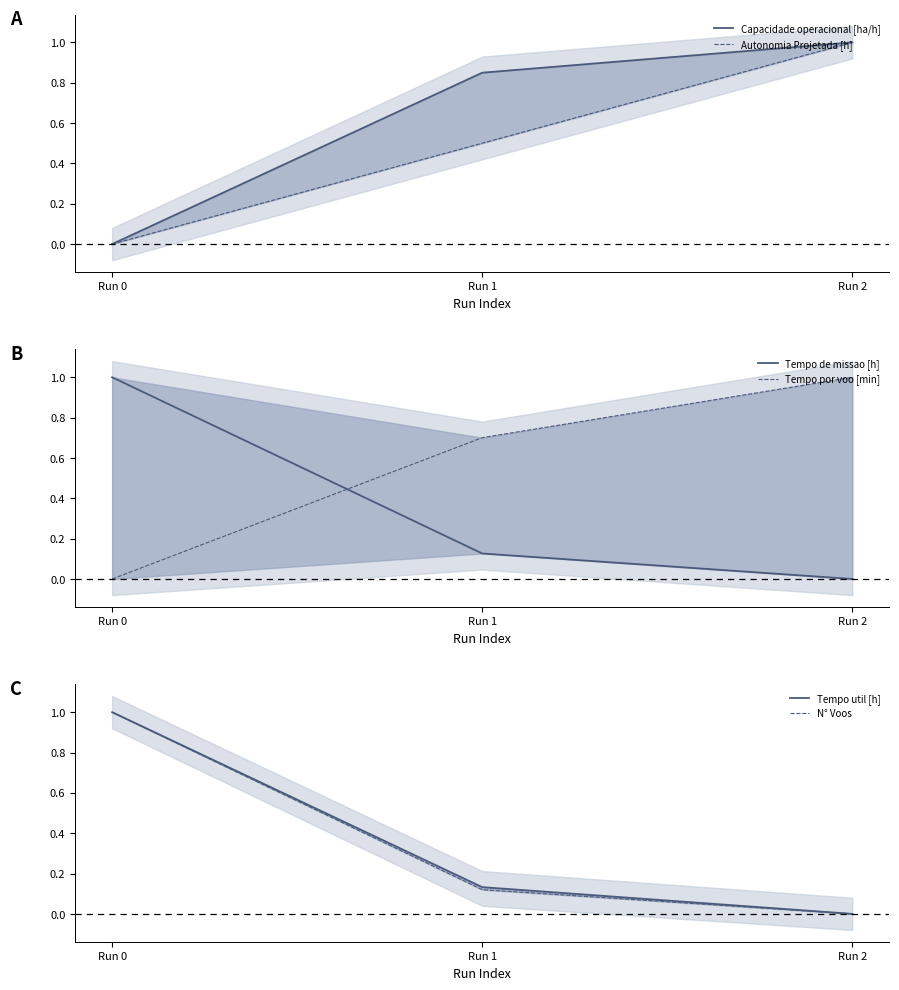

What is the greatest value displayed?

1.0